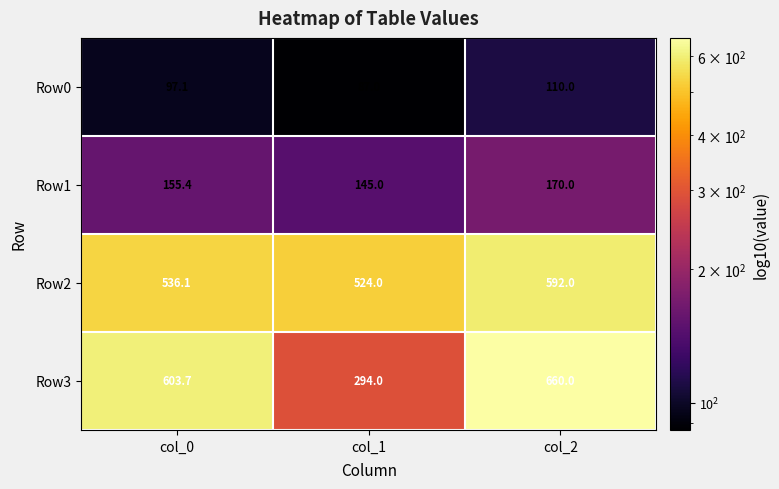

Reading right to left, what are all the values shown in this chart?

Row0: 110.0	87.0	97.1
Row1: 170.0	145.0	155.4
Row2: 592.0	524.0	536.1
Row3: 660.0	294.0	603.7